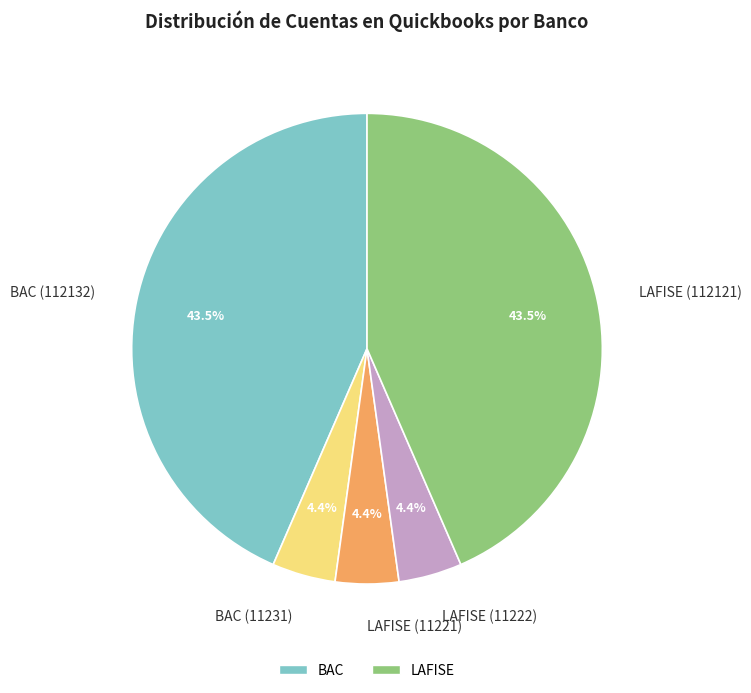

Does any single category account for the majority?

No